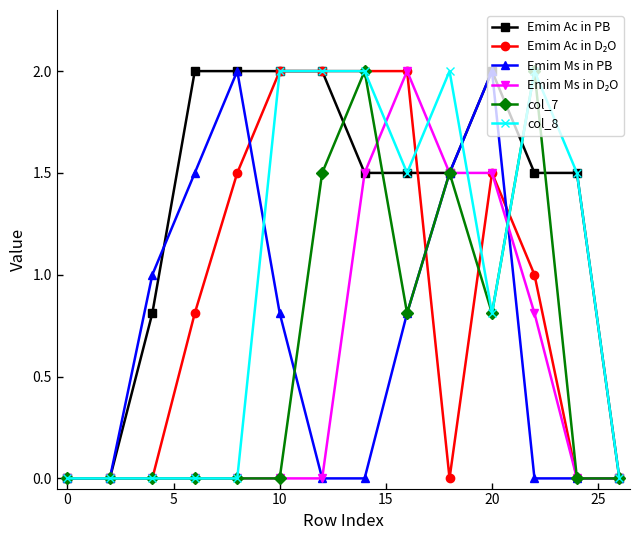

Which series has the largest total across all categories?

Emim Ac in PB